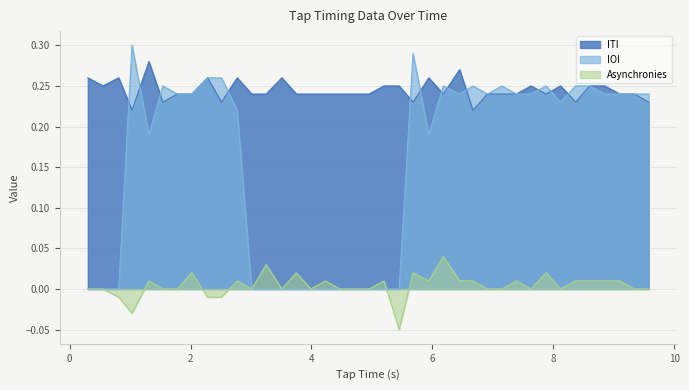

At which category is the sum across all series the highest?

5.68